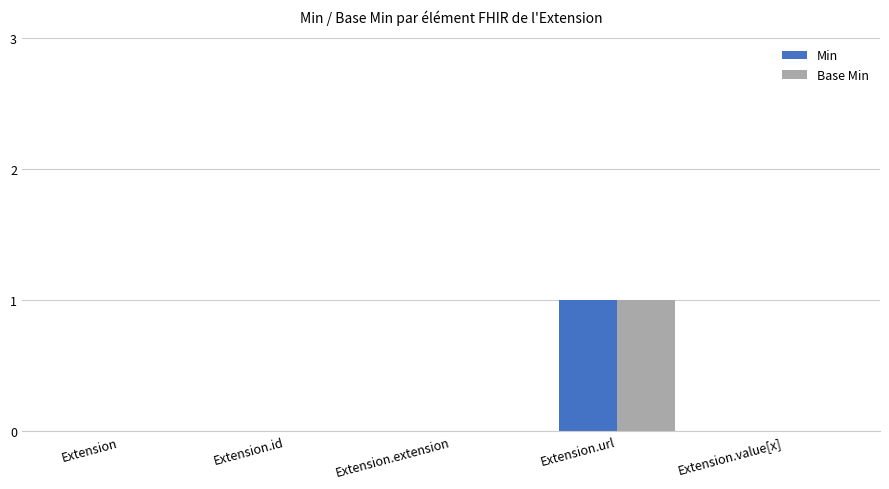

Which category has the highest value in the Base Min series?

Extension.url